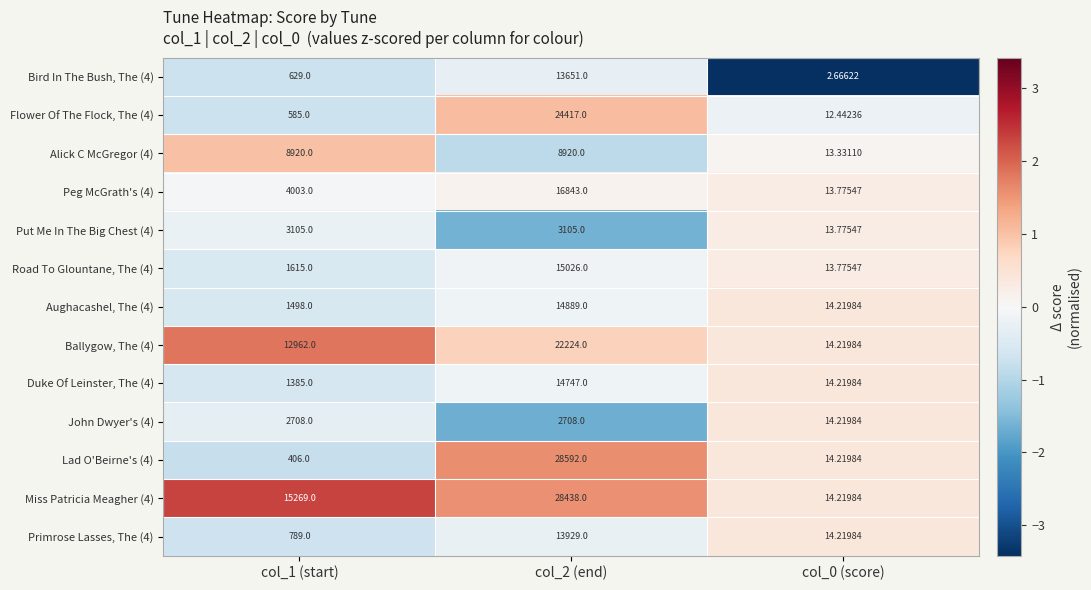

Rank the series by their maximum value, from lowest to highest.

John Dwyer's (4), Put Me In The Big Chest (4), Alick C McGregor (4), Bird In The Bush, The (4), Primrose Lasses, The (4), Duke Of Leinster, The (4), Aughacashel, The (4), Road To Glountane, The (4), Peg McGrath's (4), Ballygow, The (4), Flower Of The Flock, The (4), Miss Patricia Meagher (4), Lad O'Beirne's (4)